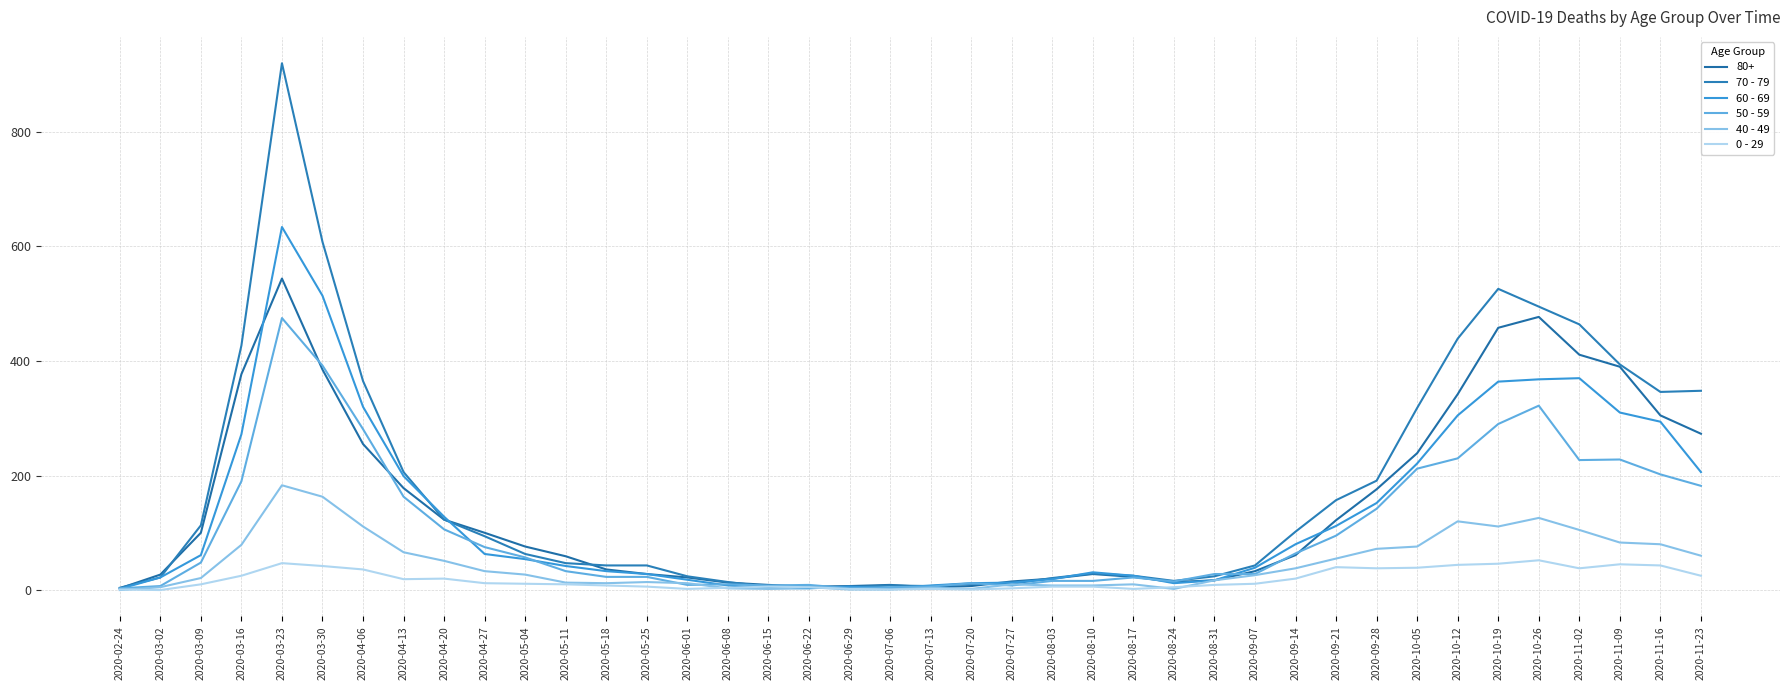

What is the difference between the 0 - 29 values at 2020-10-05 and 2020-06-08?

35